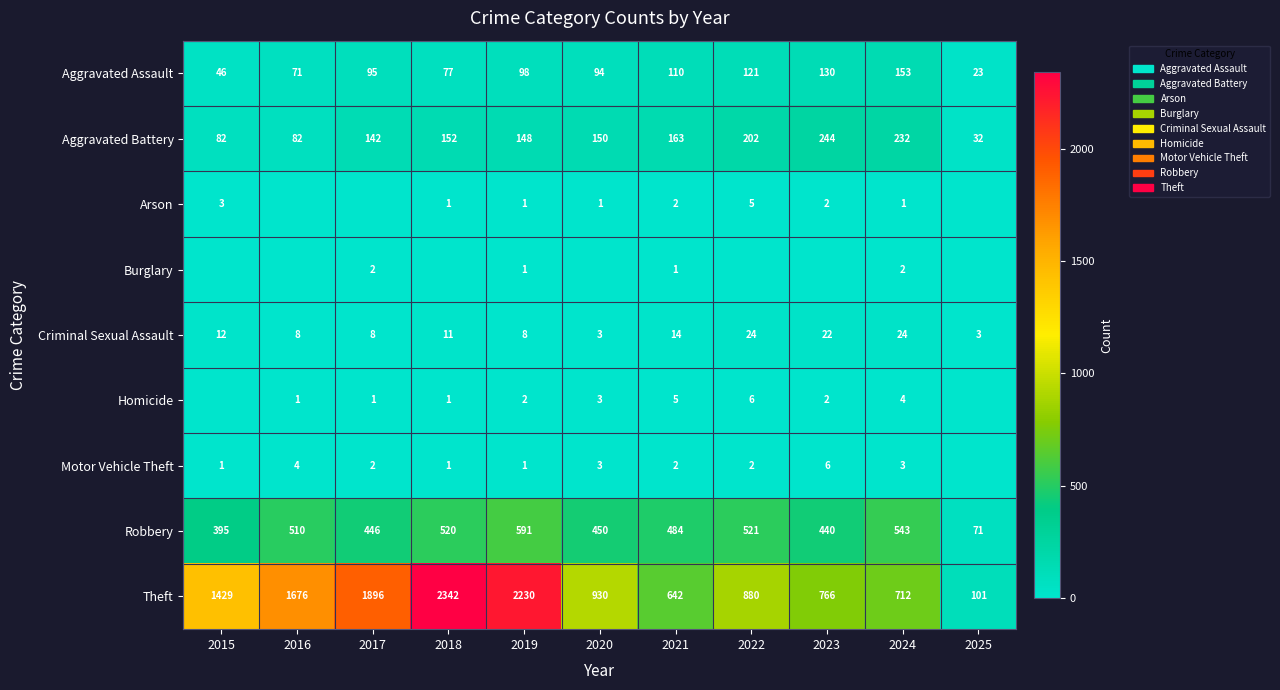

Read the Robbery value at 2025, to the nearest 10.

70